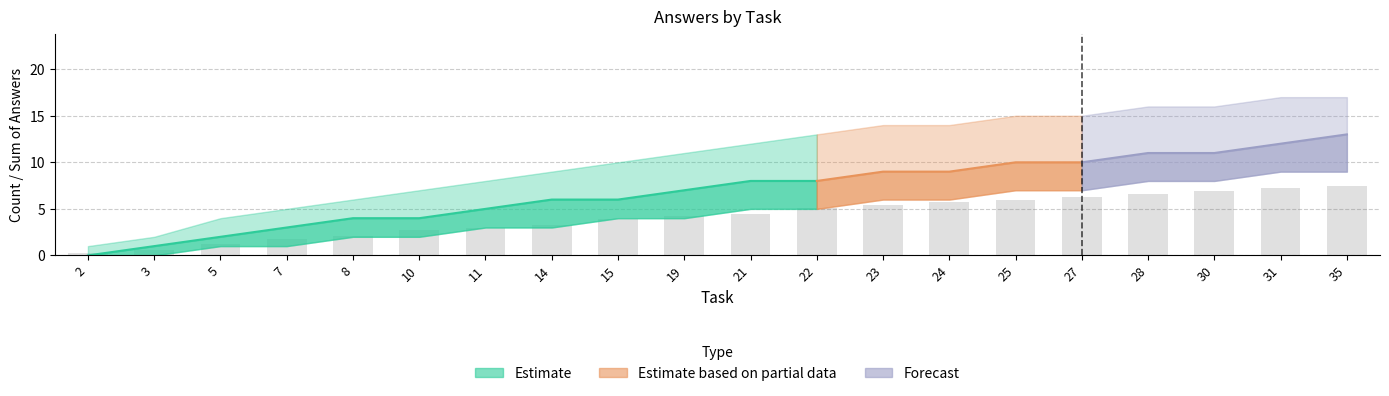

How many values in the answer_lower series are below 5?

10